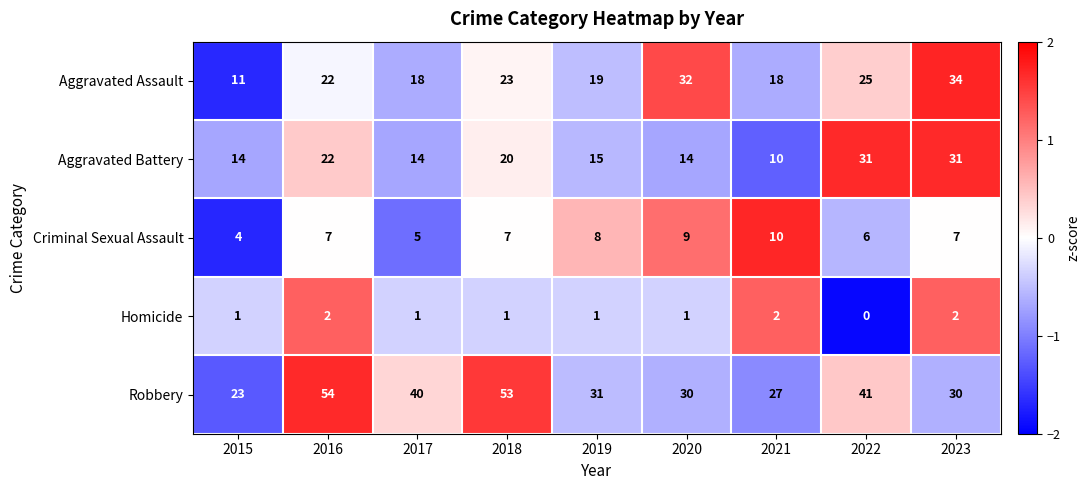

Which series changed the most between 2016 and 2022?

Robbery